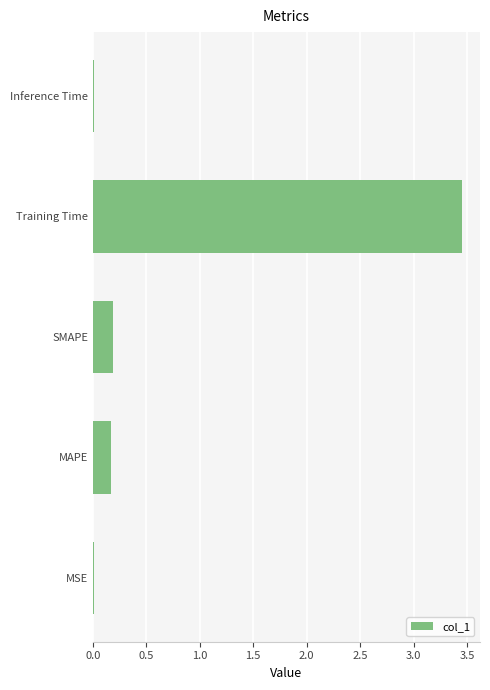

Is it true that the value at SMAPE is 0.2?

True